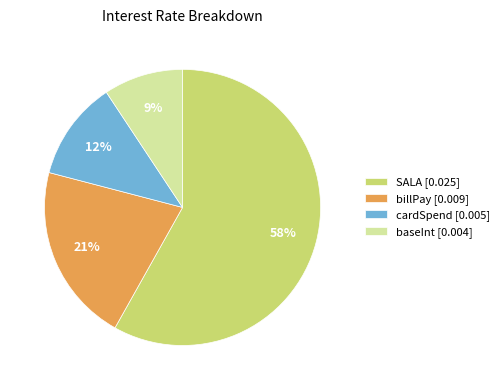

To the nearest percent, what is the difference between the largest and smallest slice percentages?

49%